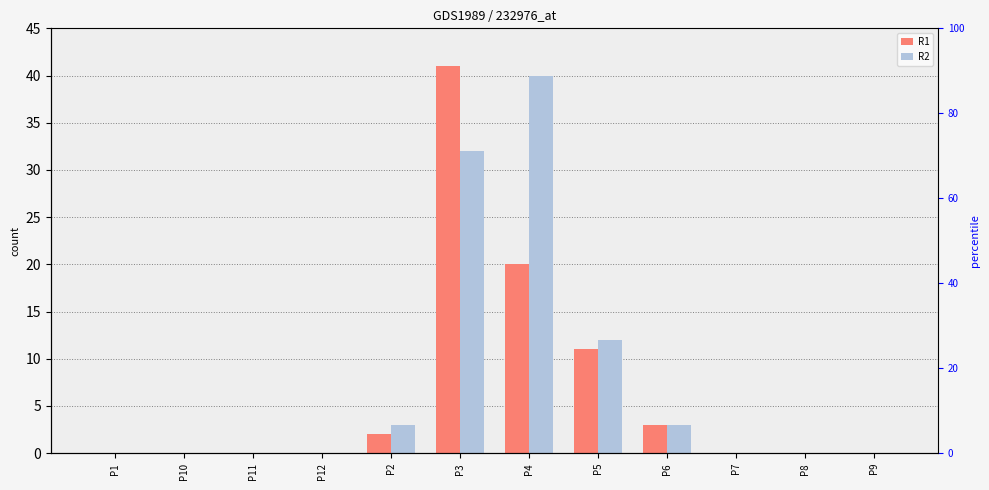

What is the difference between the R1 values at P8 and P4?

20